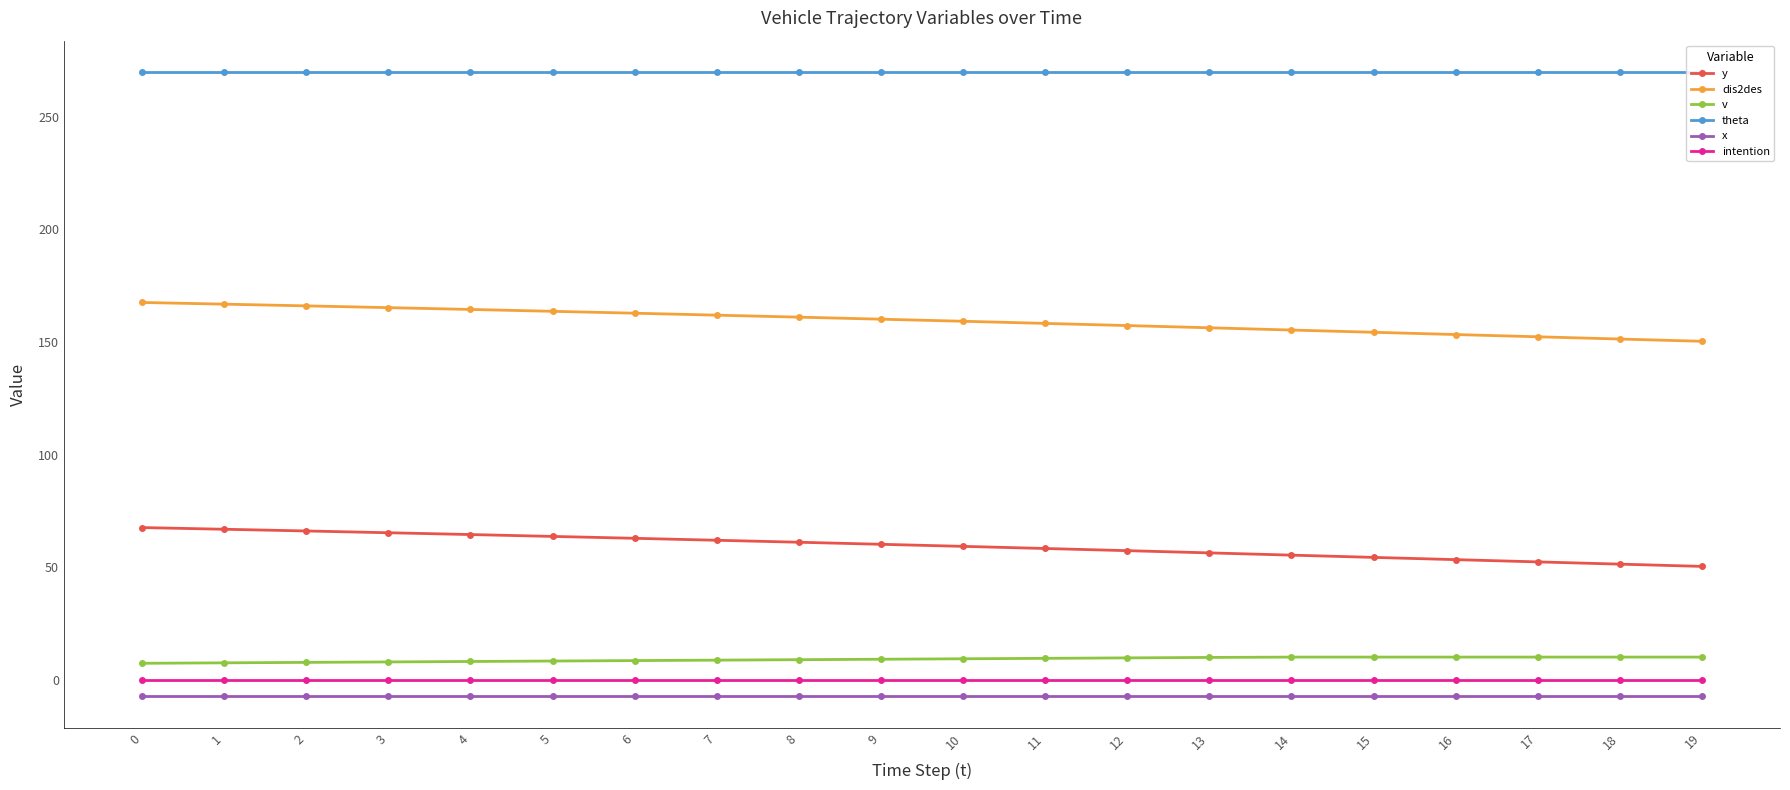

What is the sum of the v values at 4 and 3?

15.9